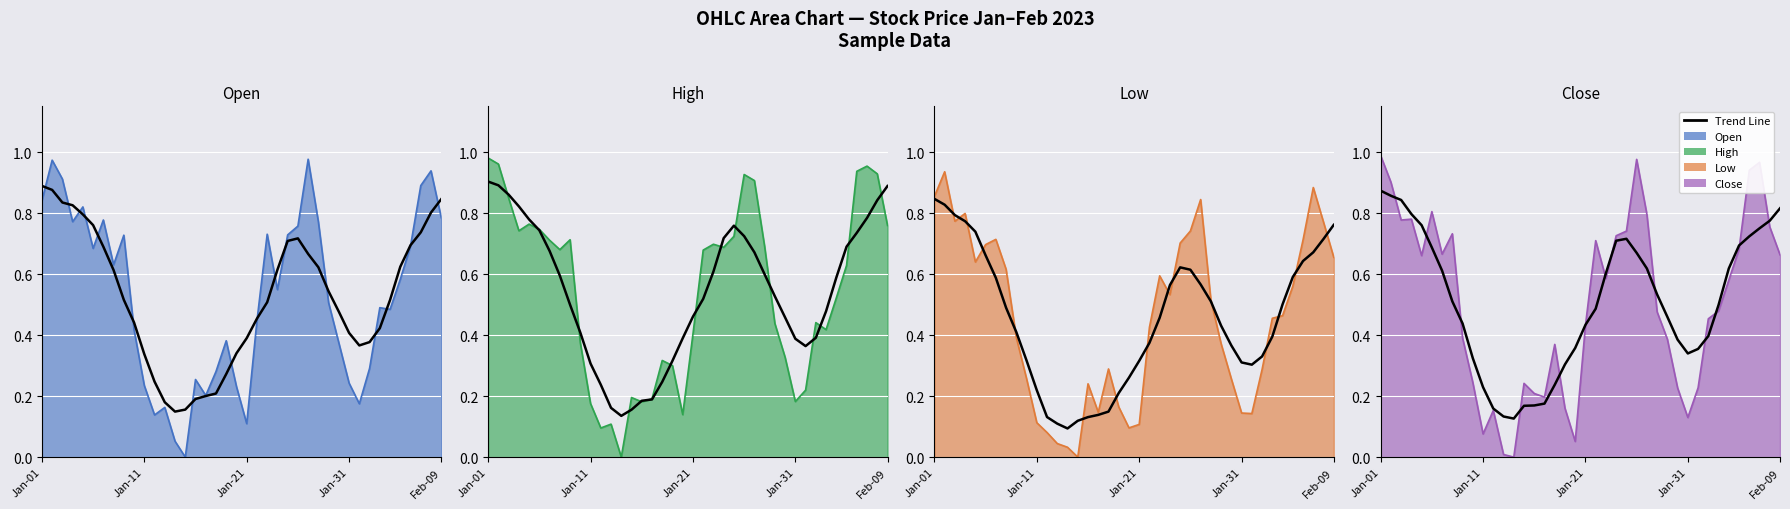

How many interior local valleys does the Open line series have?

10